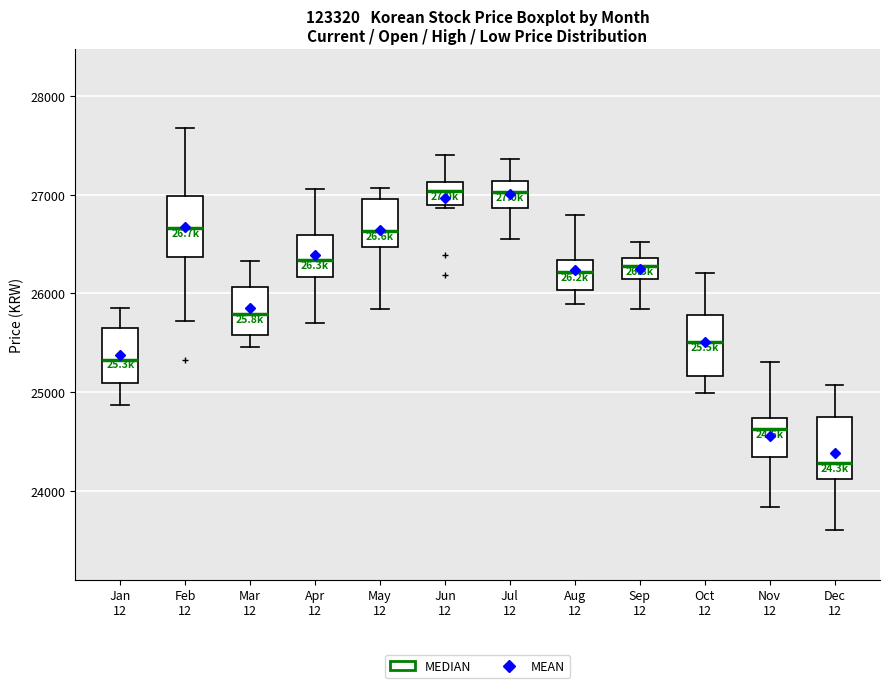

Reading left to right, transcribe this box plot: for each box, give where its median line is, the range the box spans, and where its two whiskers end, as read against the y-axis. The values are not printed on the chart, so give them approximately, as read against the axis.

Jan 12: median 25300, box 25100 to 25700, whiskers 24900 to 25900
Feb 12: median 26700, box 26400 to 27000, whiskers 25700 to 27700
Mar 12: median 25800, box 25600 to 26100, whiskers 25500 to 26300
Apr 12: median 26300, box 26200 to 26600, whiskers 25700 to 27100
May 12: median 26600, box 26500 to 27000, whiskers 25800 to 27100
Jun 12: median 27000, box 26900 to 27100, whiskers 26900 (just below the box's lower edge) to 27400
Jul 12: median 27000, box 26900 to 27100, whiskers 26600 to 27400
Aug 12: median 26200, box 26000 to 26300, whiskers 25900 to 26800
Sep 12: median 26300, box 26100 to 26400, whiskers 25800 to 26500
Oct 12: median 25500, box 25200 to 25800, whiskers 25000 to 26200
Nov 12: median 24600, box 24300 to 24700, whiskers 23800 to 25300
Dec 12: median 24300, box 24100 to 24800, whiskers 23600 to 25100